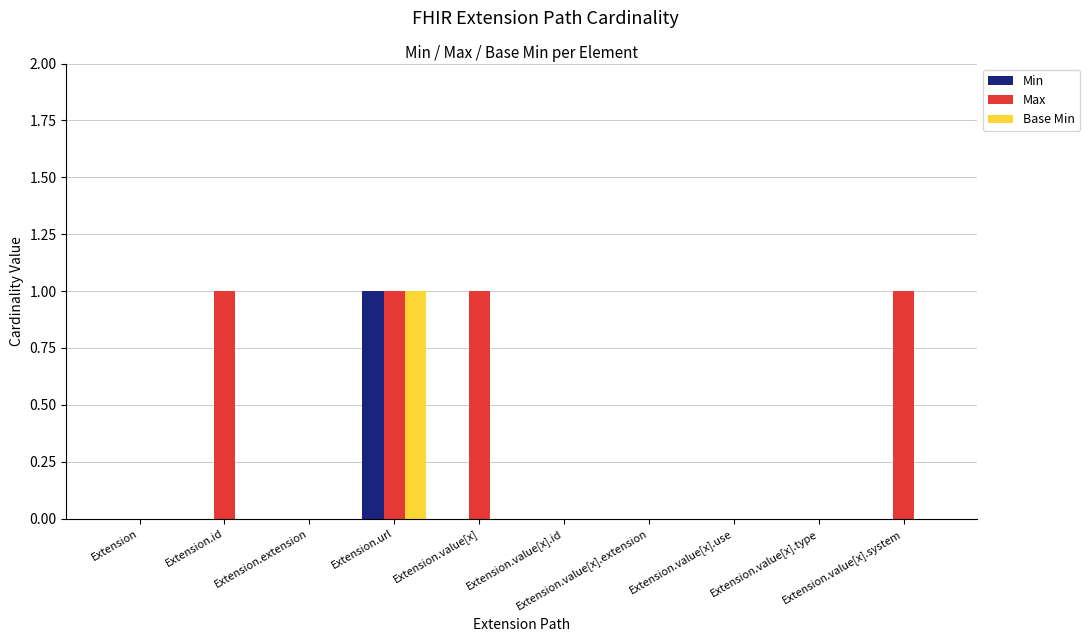

How many data points does each series have?

10